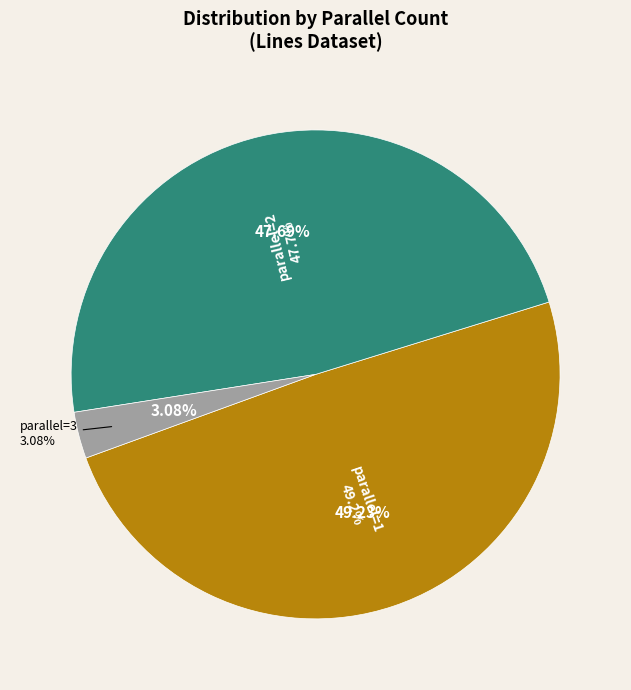

Does 2 represent more than half of the total?

No